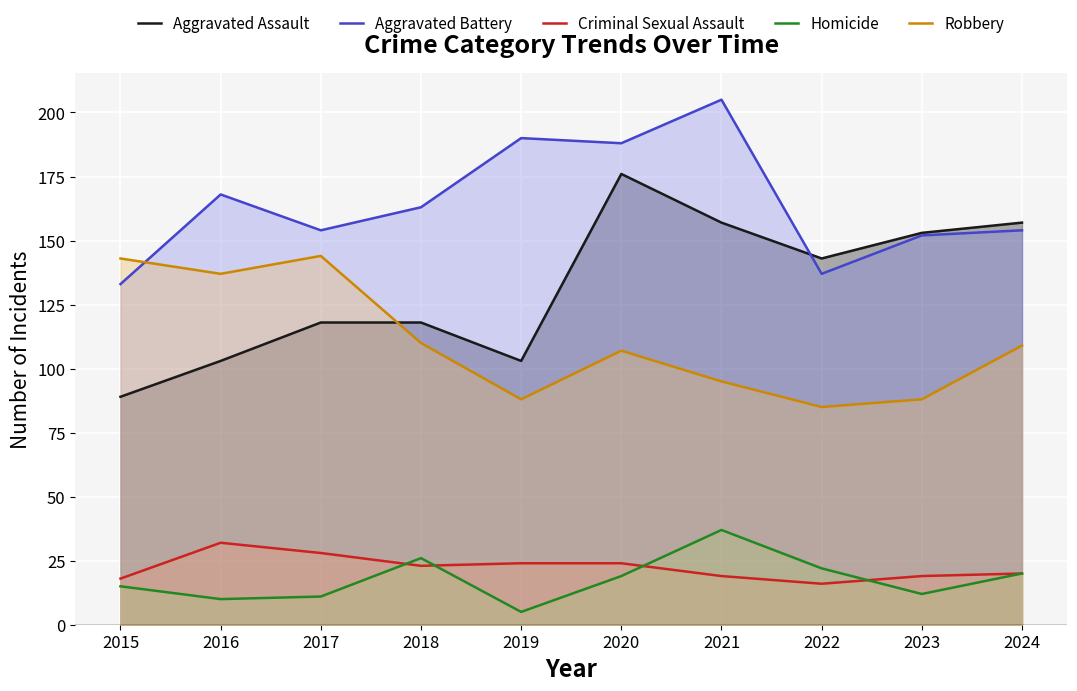

What is the value of the Aggravated Battery point at the 1st from the left?

133